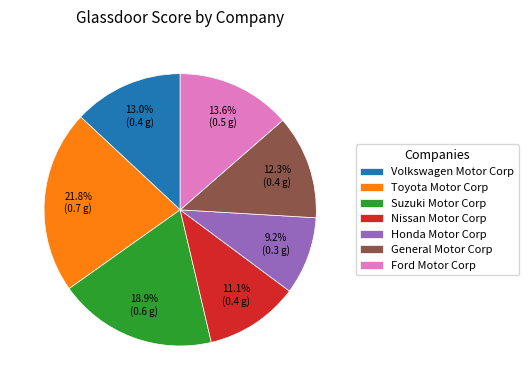

Between Volkswagen Motor Corp and General Motor Corp, which is larger?

Volkswagen Motor Corp